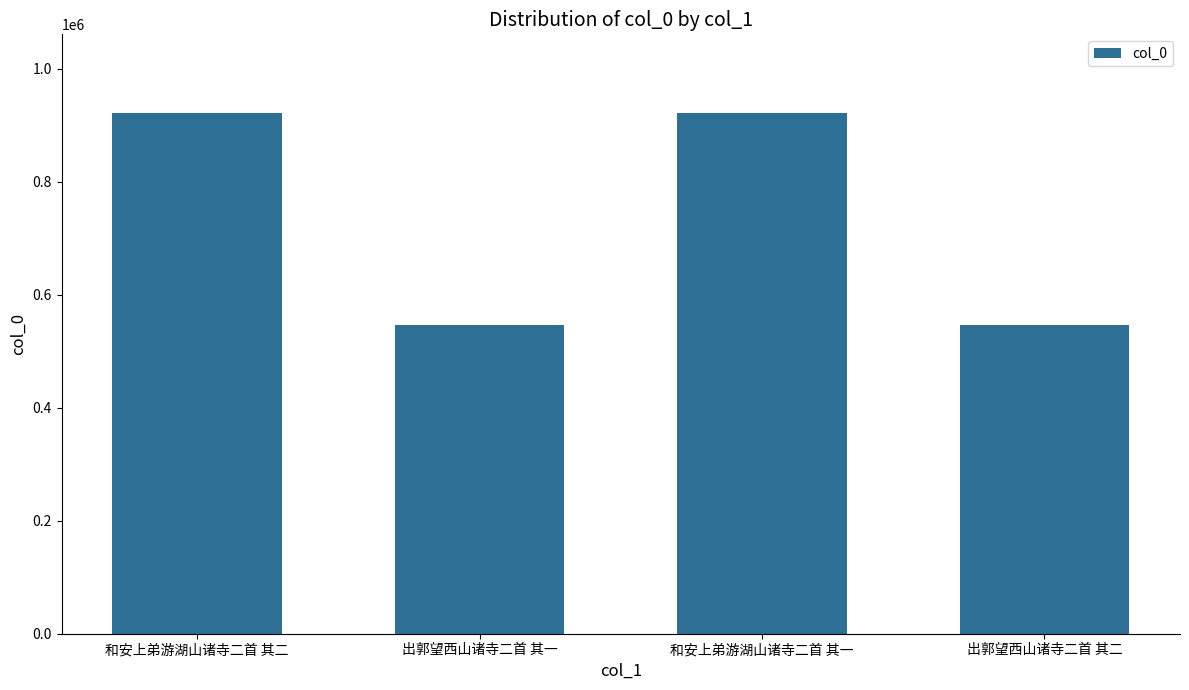

Is it true that the value at 和安上弟游湖山诸寺二首 其一 is 240337?

False